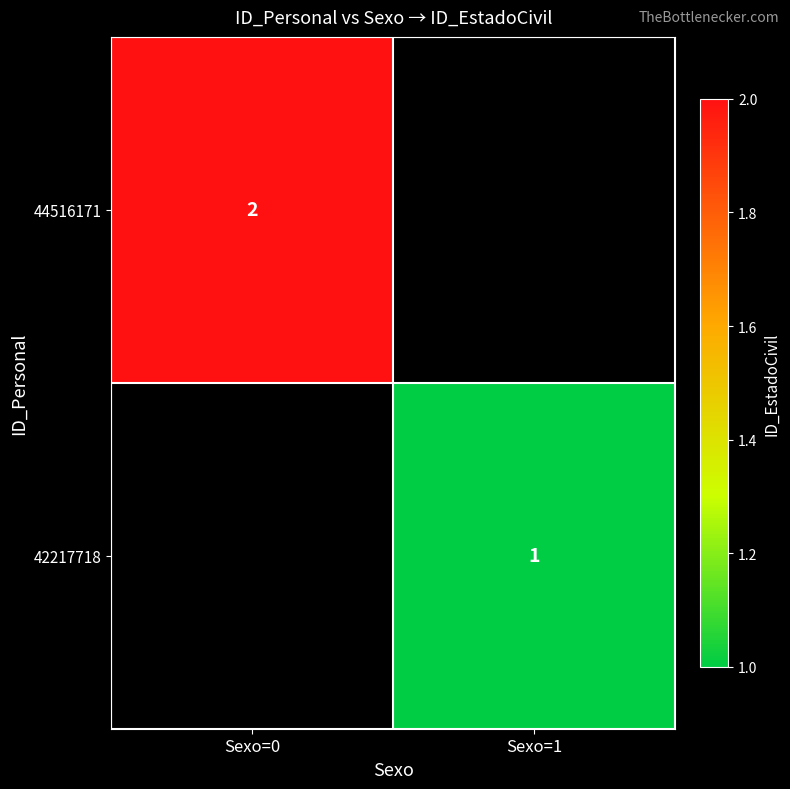

Is the value of 44516171 at Sexo=0 greater than the value of 42217718 at Sexo=1?

Yes